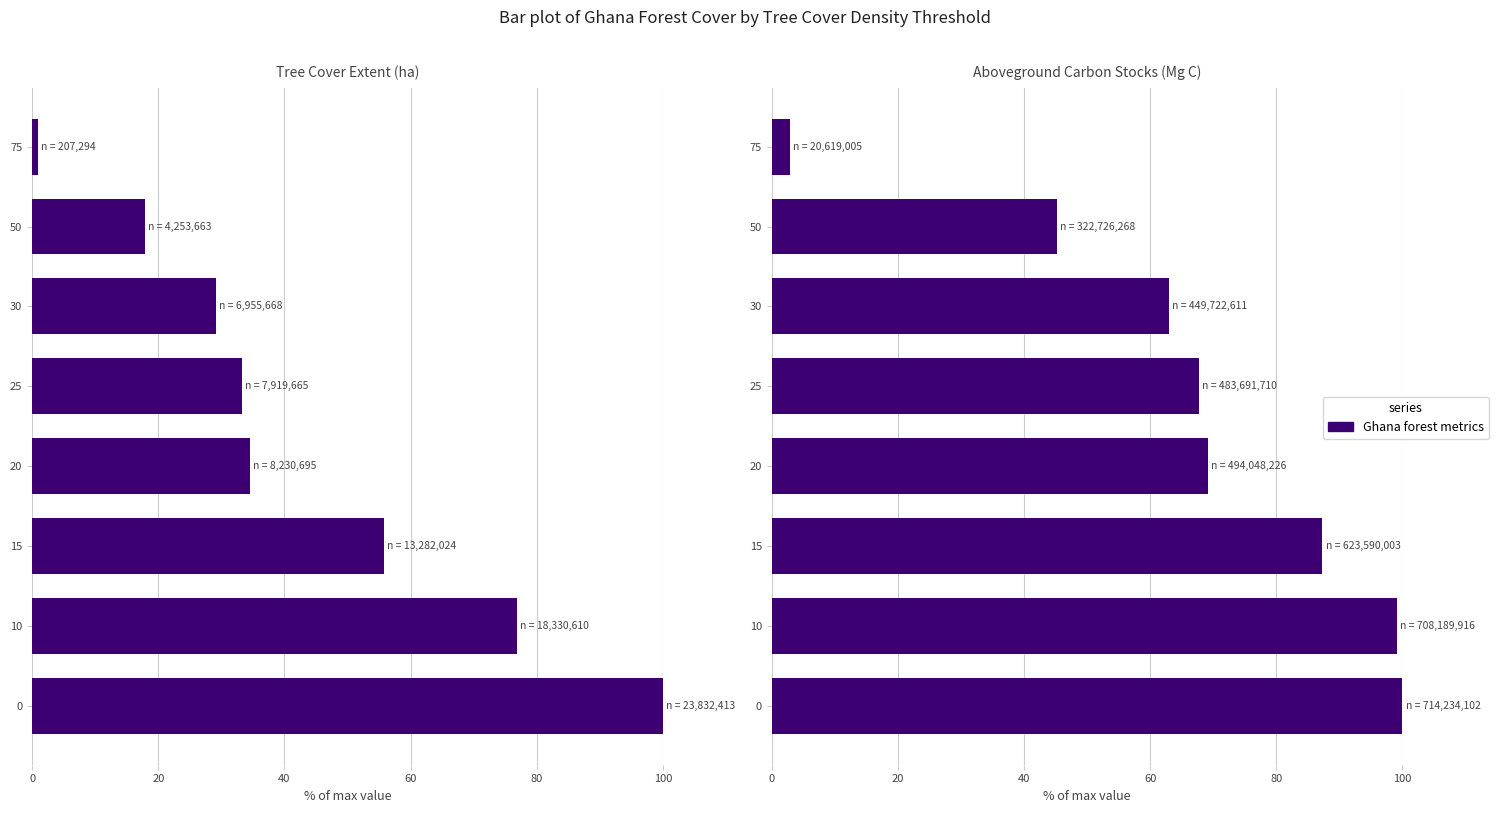

How many bars are there in total?

16